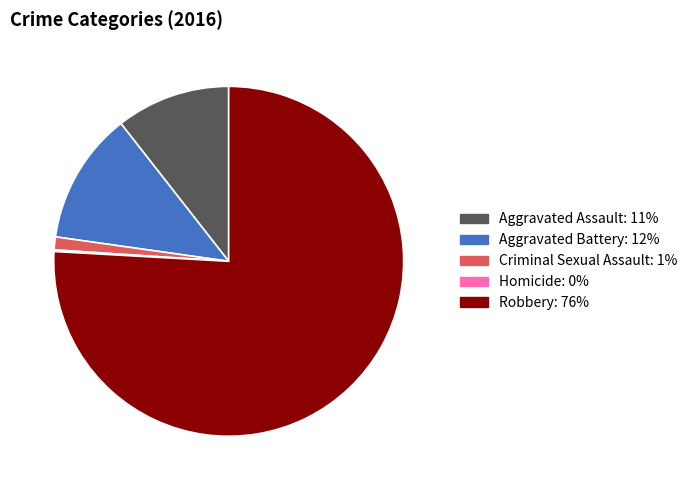

True or false: Aggravated Battery accounts for 12% of the total.

True